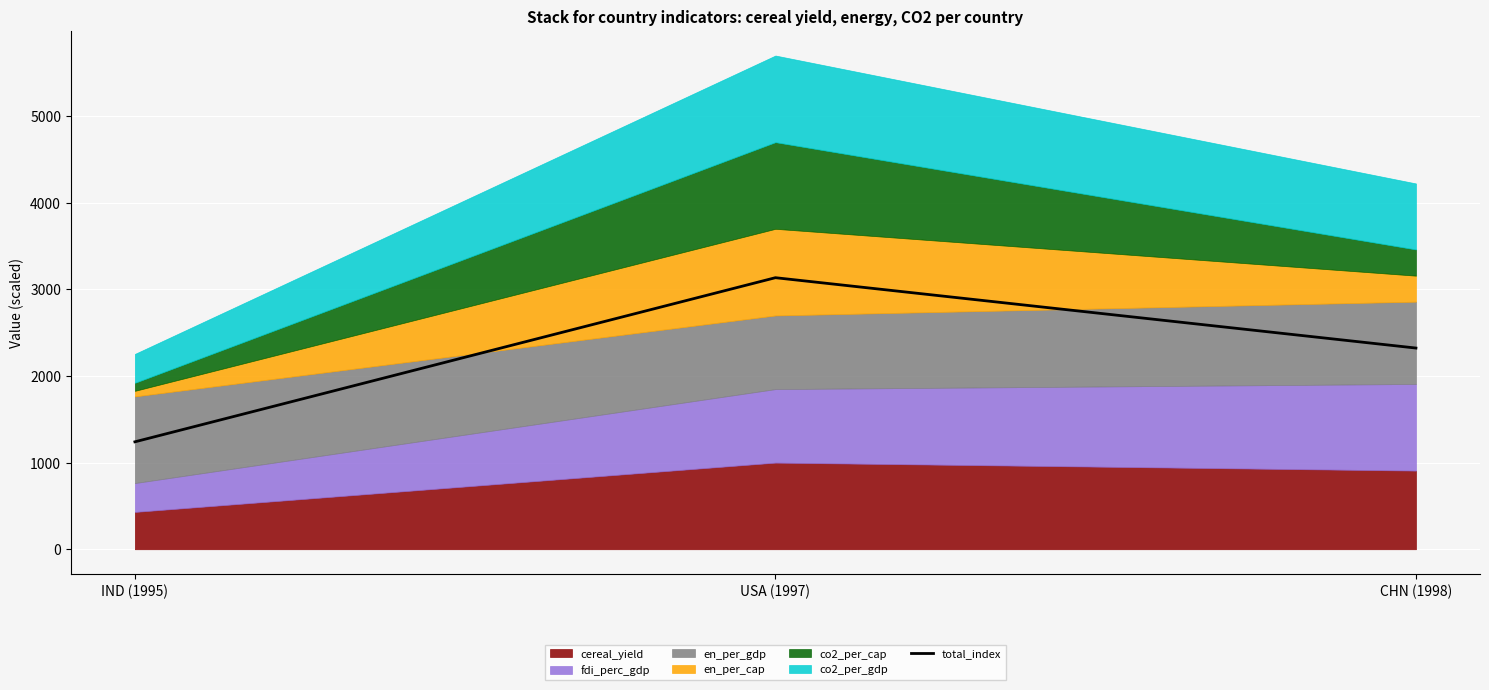

Reading right to left, list all the values displayed in this chart.

2322.1	3134.2	1239.9